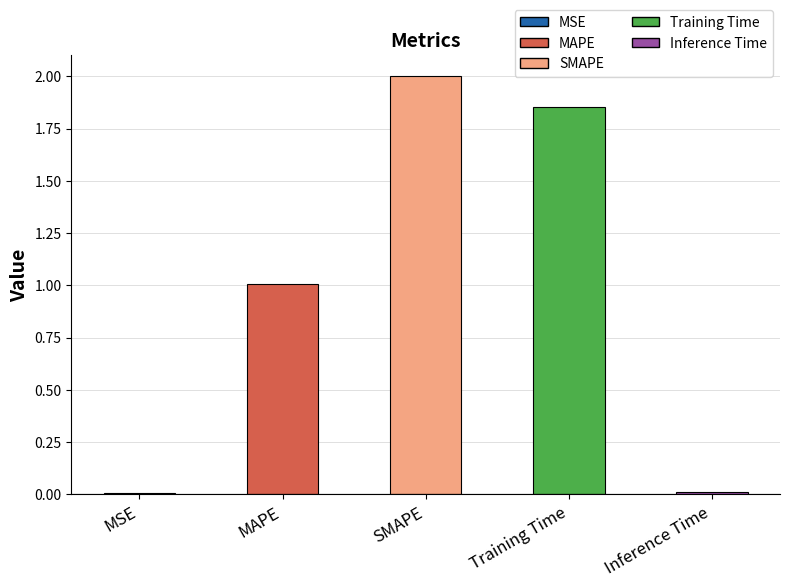

Between Training Time and MAPE, which is larger?

Training Time